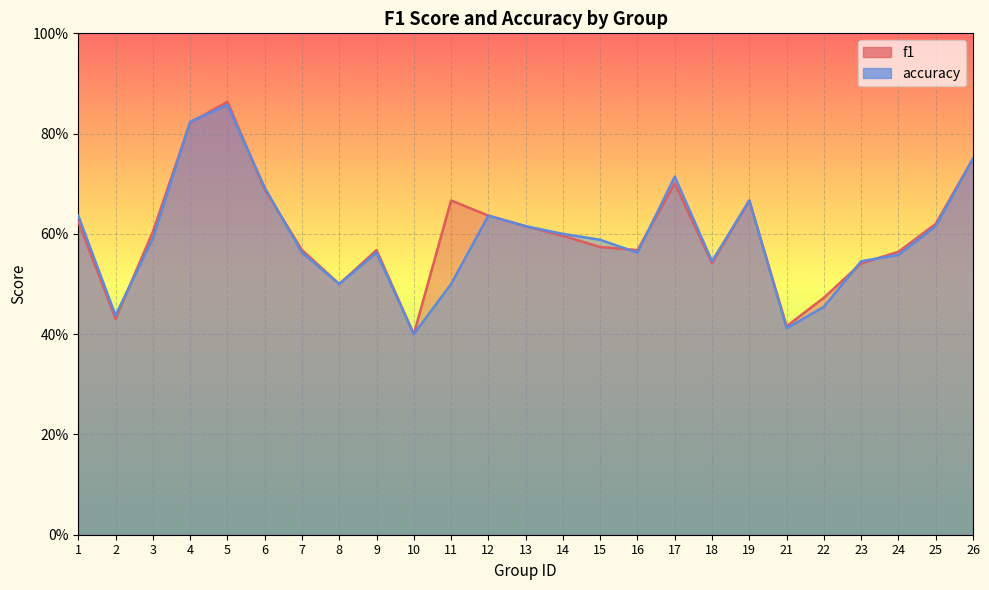

Reading left to right, extract all data points from this chart.

f1: 1=0.6	2=0.4	3=0.6	4=0.8	5=0.9	6=0.7	7=0.6	8=0.5	9=0.6	10=0.4	11=0.7	12=0.6	13=0.6	14=0.6	15=0.6	16=0.6	17=0.7	18=0.5	19=0.7	21=0.4	22=0.5	23=0.5	24=0.6	25=0.6	26=0.8
accuracy: 1=0.6	2=0.4	3=0.6	4=0.8	5=0.9	6=0.7	7=0.6	8=0.5	9=0.6	10=0.4	11=0.5	12=0.6	13=0.6	14=0.6	15=0.6	16=0.6	17=0.7	18=0.5	19=0.7	21=0.4	22=0.5	23=0.5	24=0.6	25=0.6	26=0.8